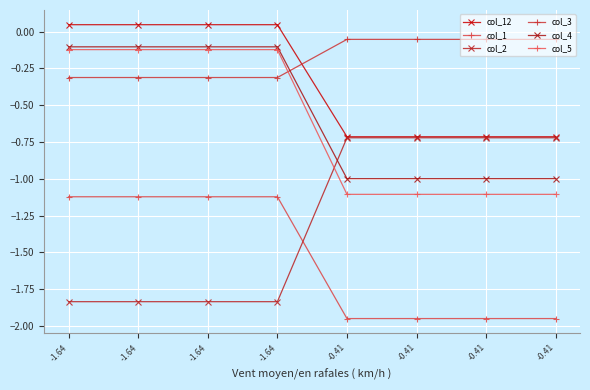

How many values in col_12 are above zero?

4